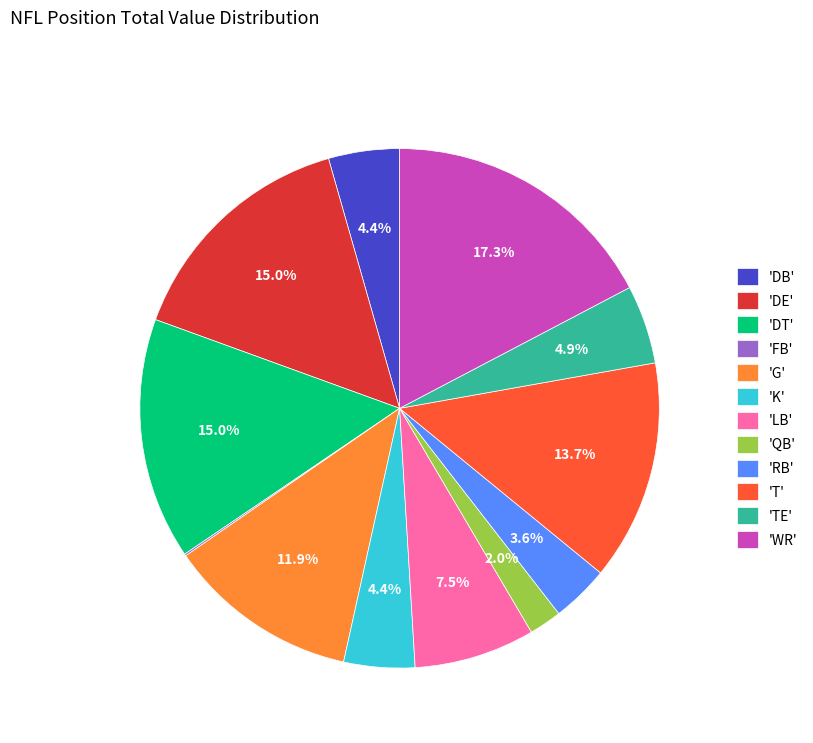

Which category has the biggest portion of the pie?

'WR'